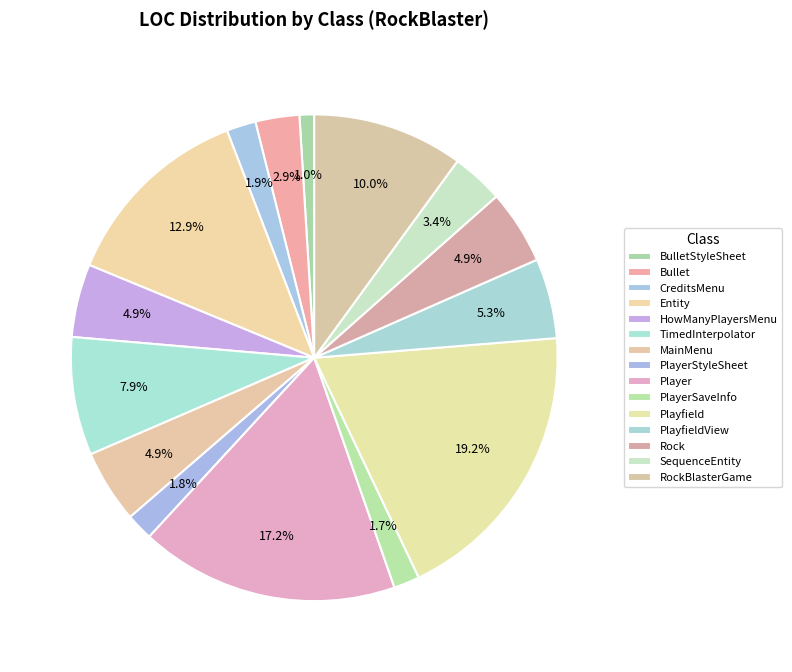

Count the number of slices in the pie.

15